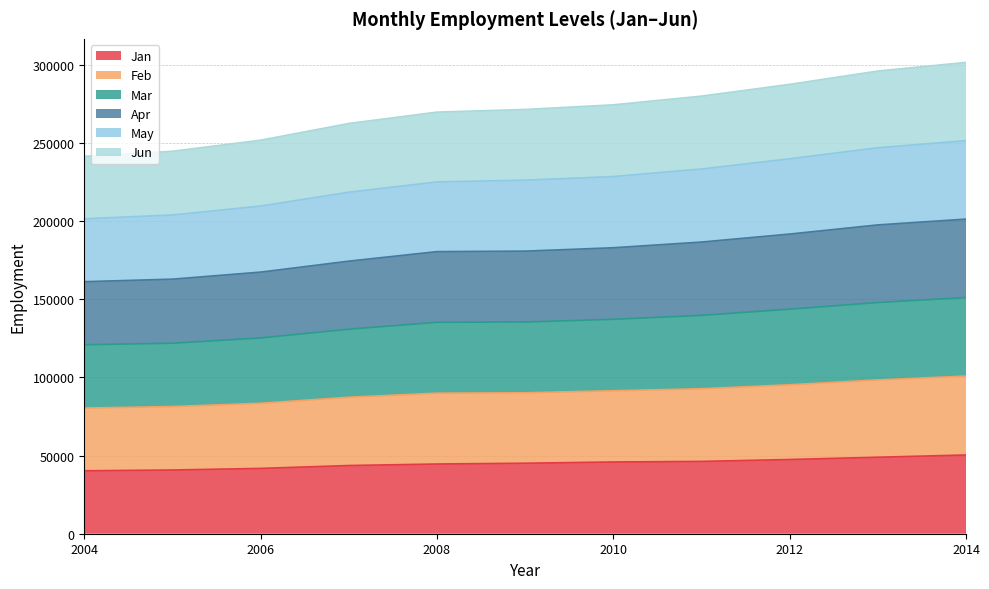

What is the total value across all series at 2006?

251903